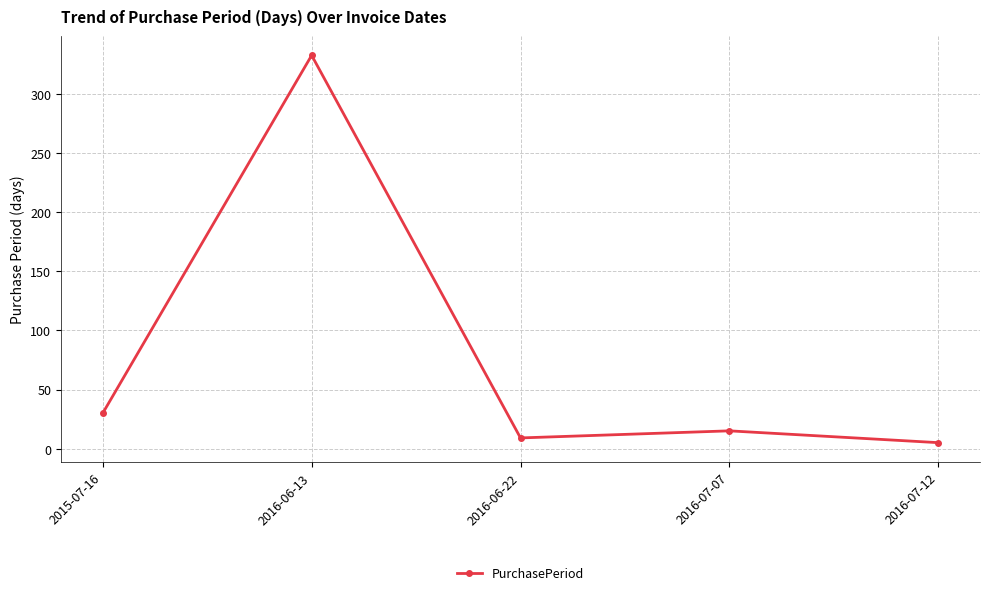

What value does the data have at 2016-07-07, to the nearest 5?

15